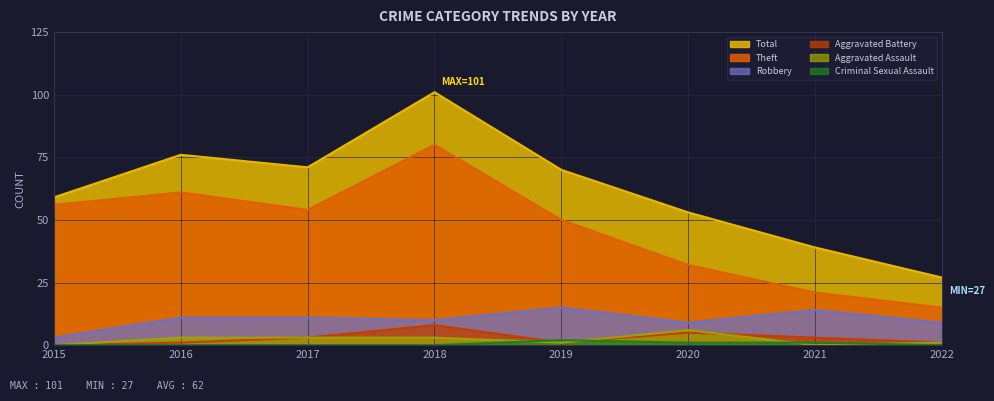

True or false: Aggravated Battery and Robbery cross at least once.

False